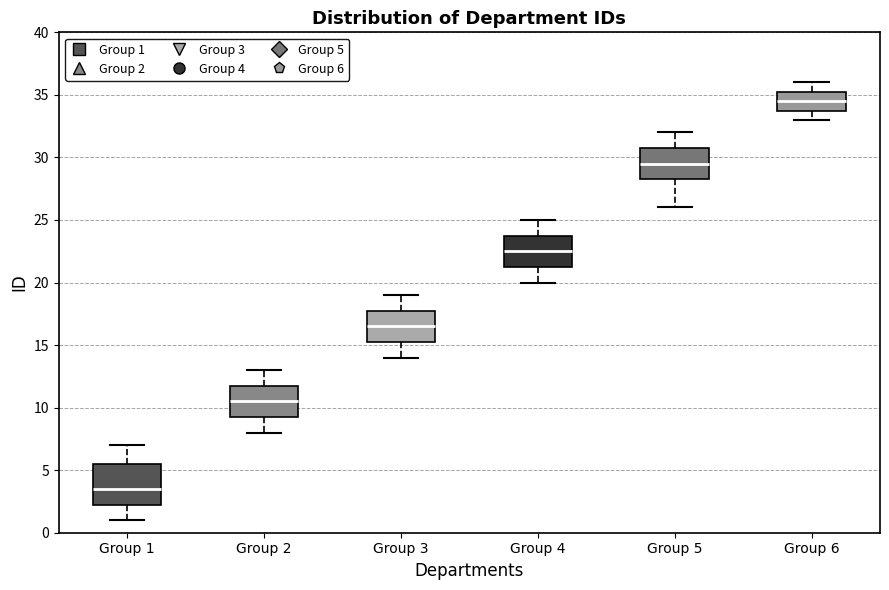

Which box has the highest median line?

Group 6